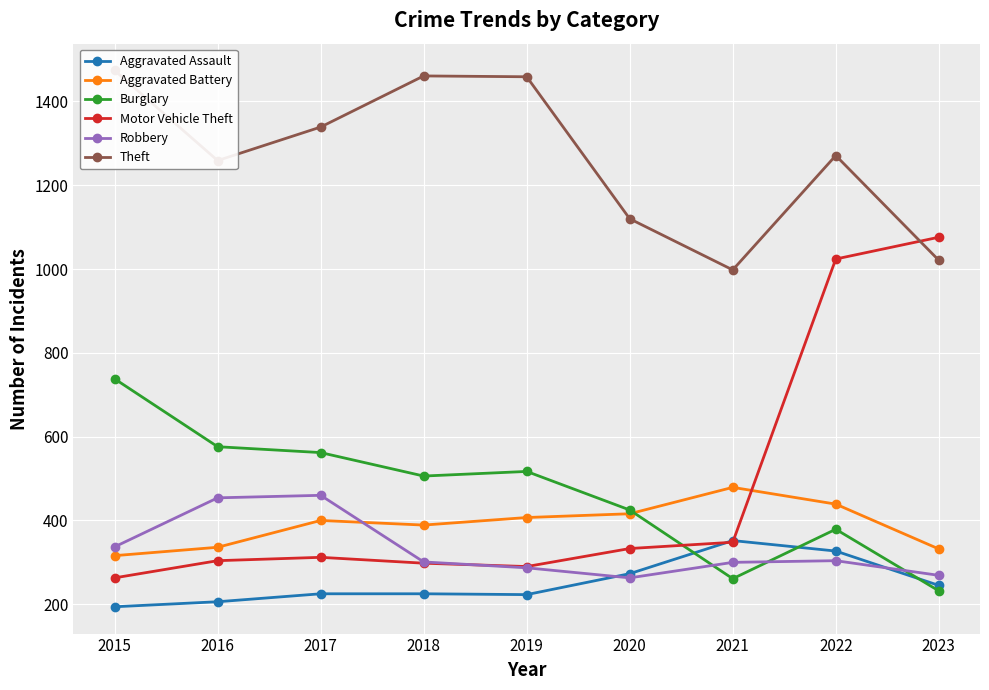

Which category has the highest value across all series?

2015